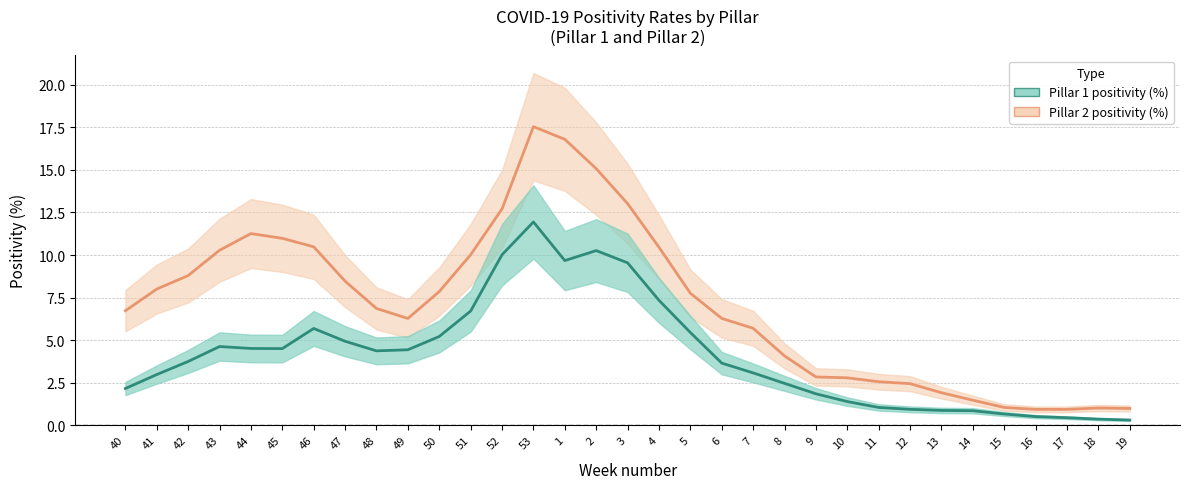

How many distinct data groups are displayed?

2